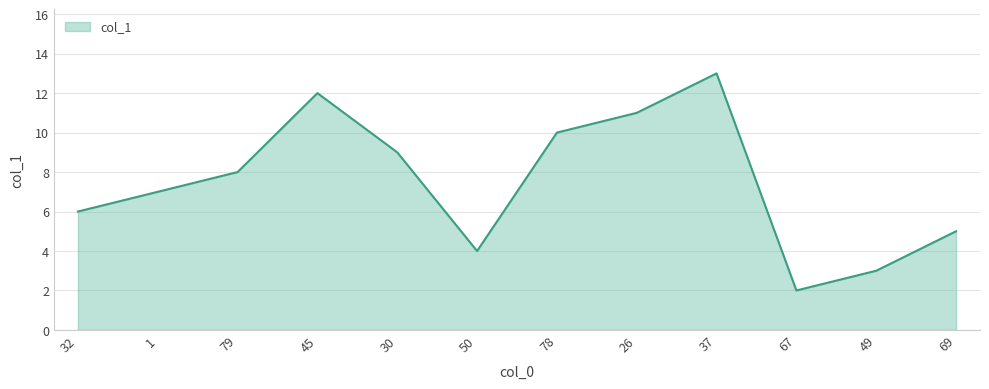

Between 45 and 30, which is larger?

45